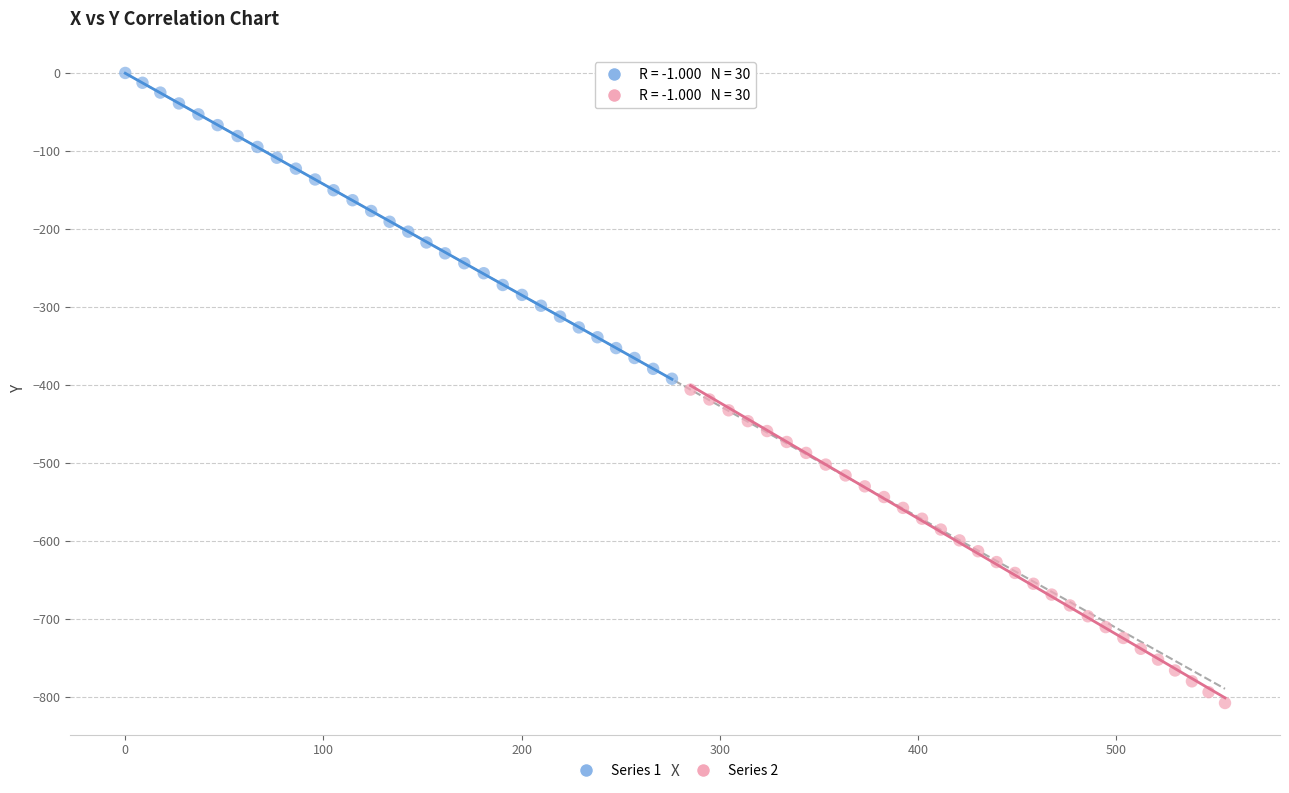

Which series reaches the minimum Y coordinate?

Series 2